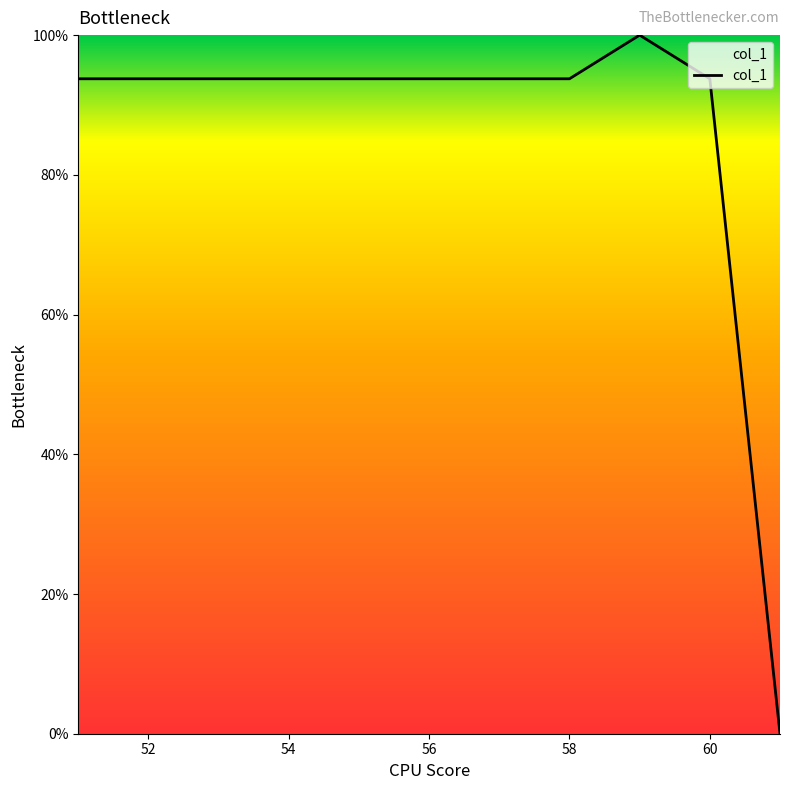

What is the difference between the maximum and minimum values?

100.0